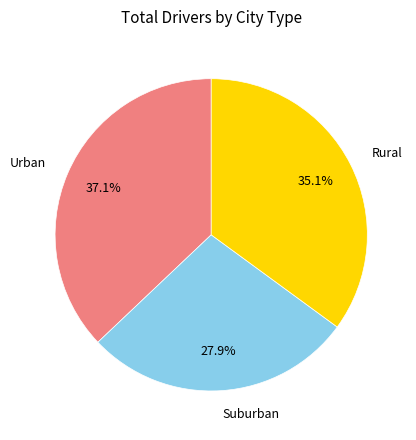

Is there any slice that represents more than half of the pie?

No